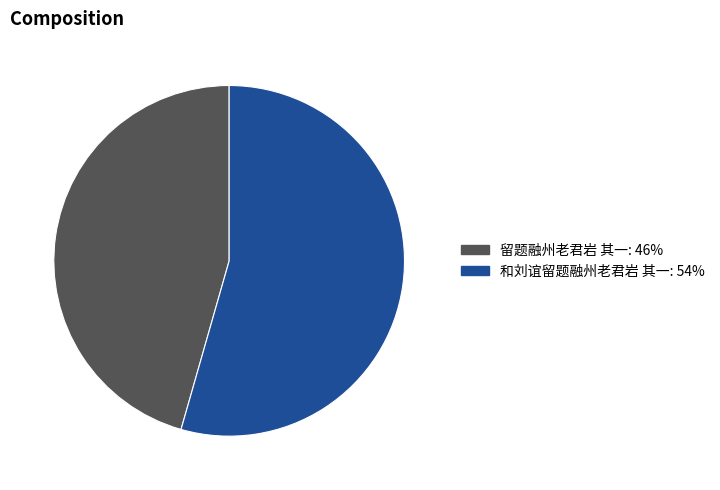

Approximately how many times larger is the value at 和刘谊留题融州老君岩 其一 compared to 留题融州老君岩 其一?

1.2